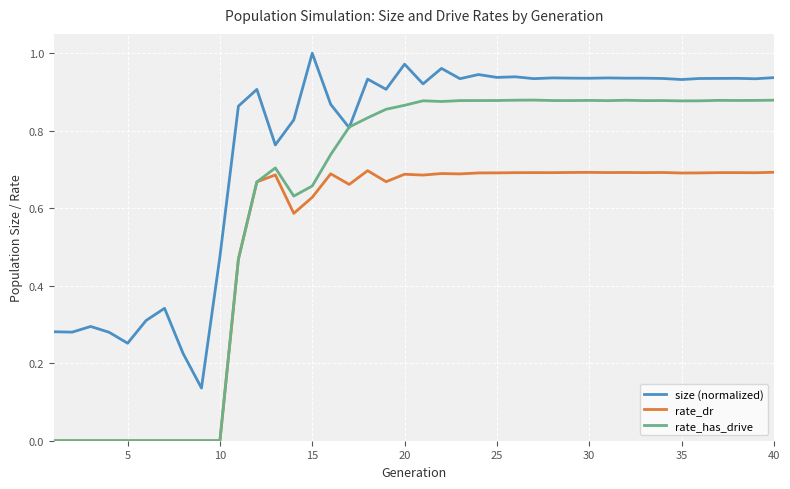

True or false: size (normalized) and rate_dr intersect in this chart.

False